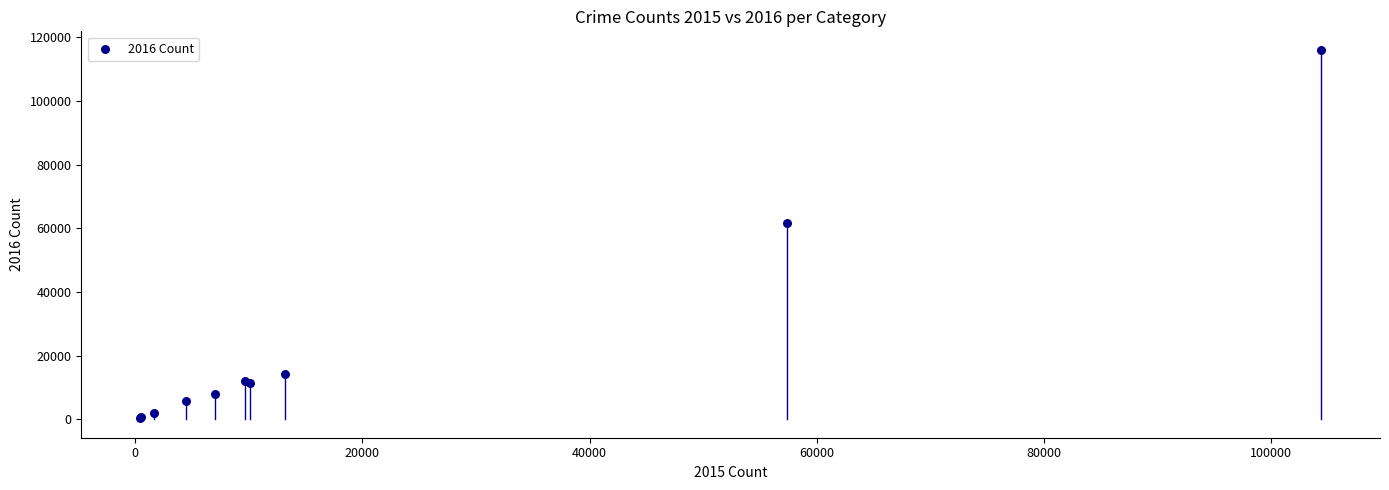

What Y value in the scatter plot is closest to 58309?

61623